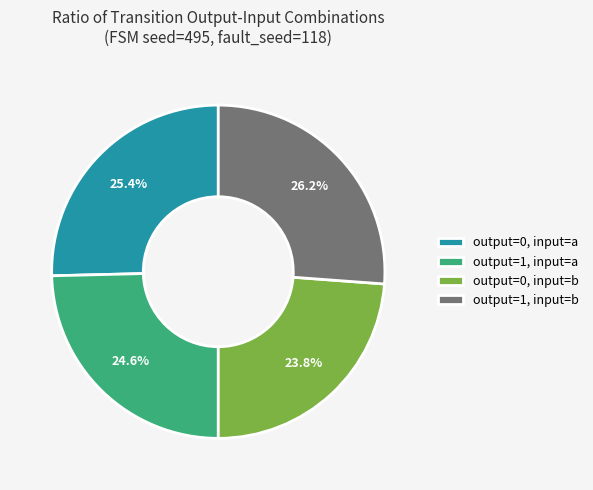

What is the total percentage of output=1, input=b and output=0, input=a?

51.6%